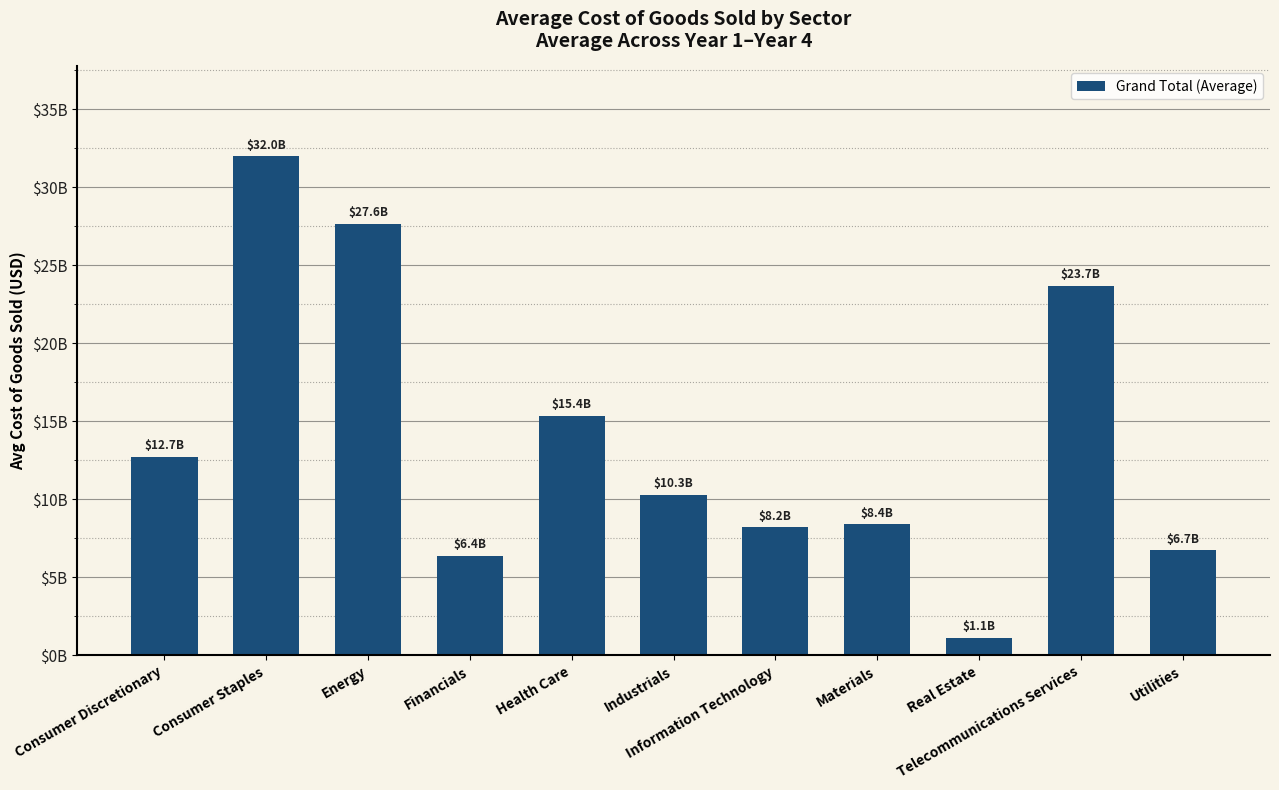

Are the bars horizontal?

No